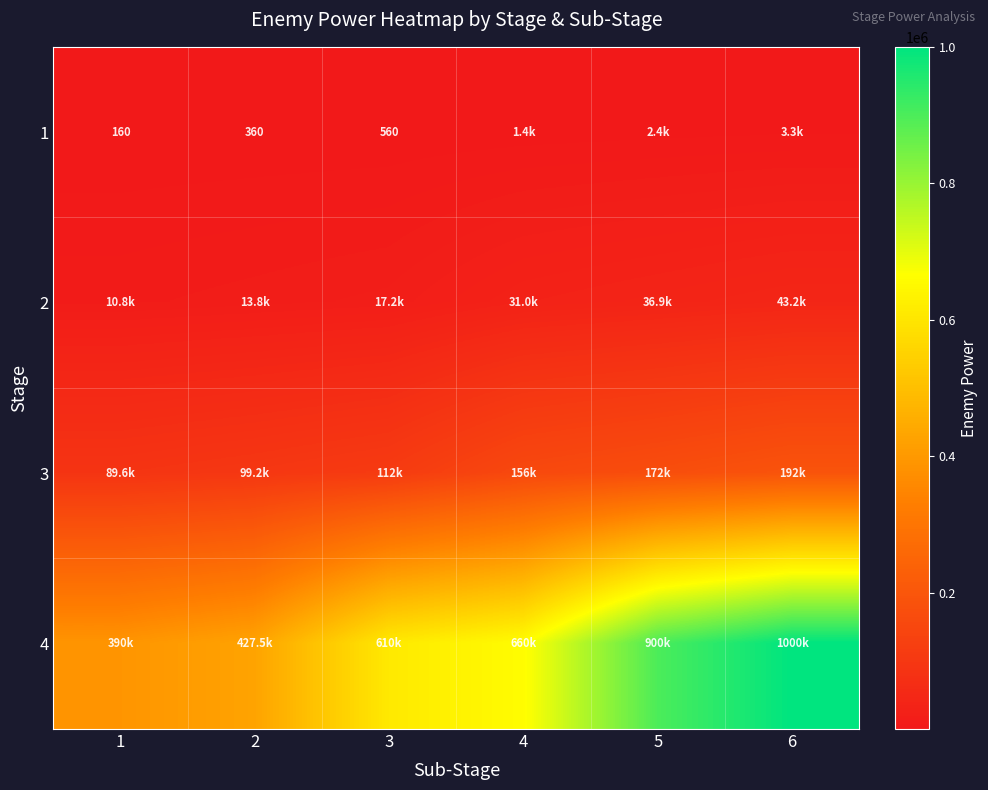

The 3 series shows 276203 at 5. True or false?

False